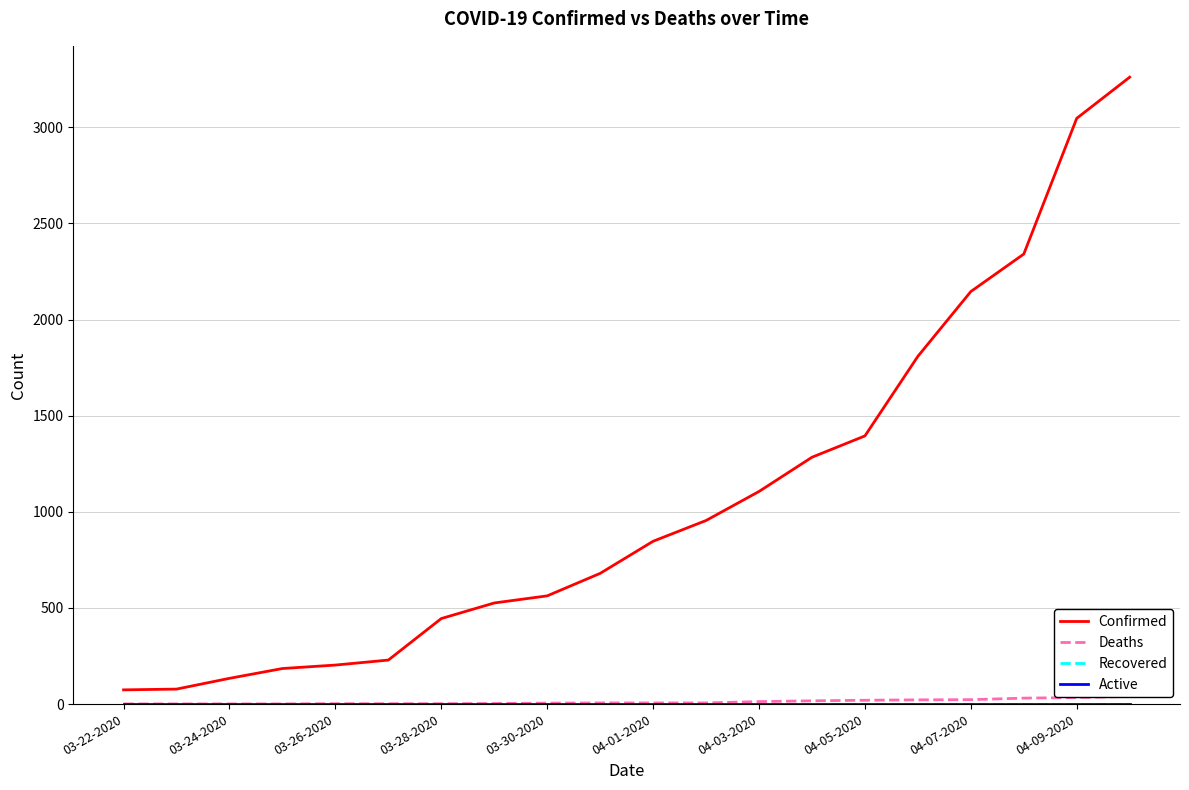

True or false: Recovered has more than 0 points higher than both neighbors.

False